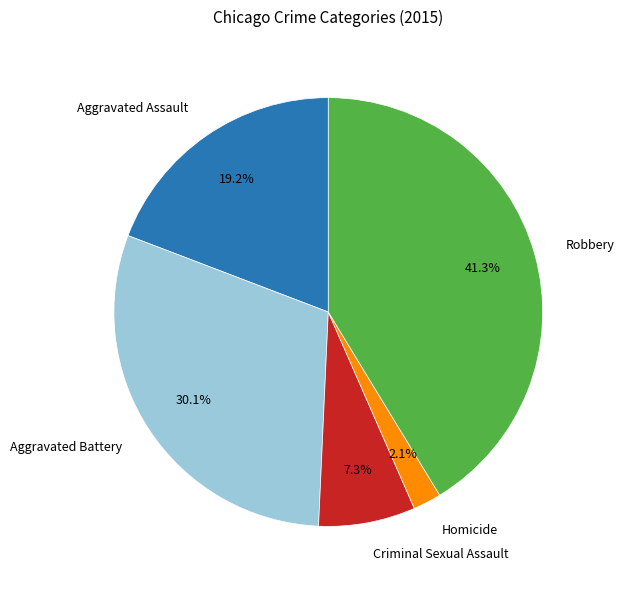

Which has a higher value, Robbery or Criminal Sexual Assault?

Robbery